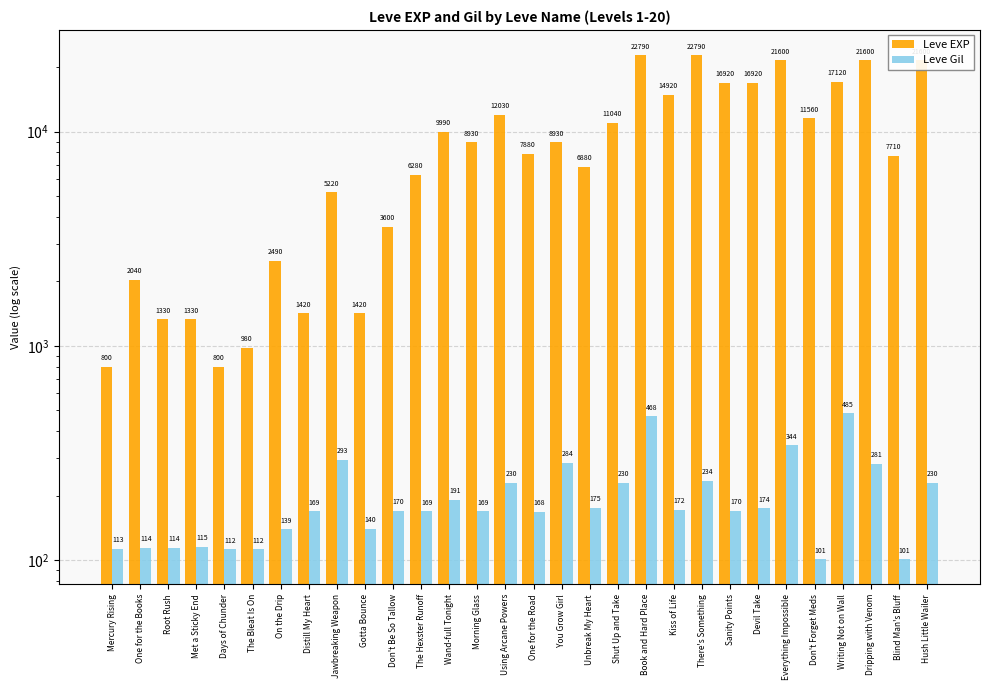

Is it true that Leve EXP equals 8646 at Jawbreaking Weapon?

False